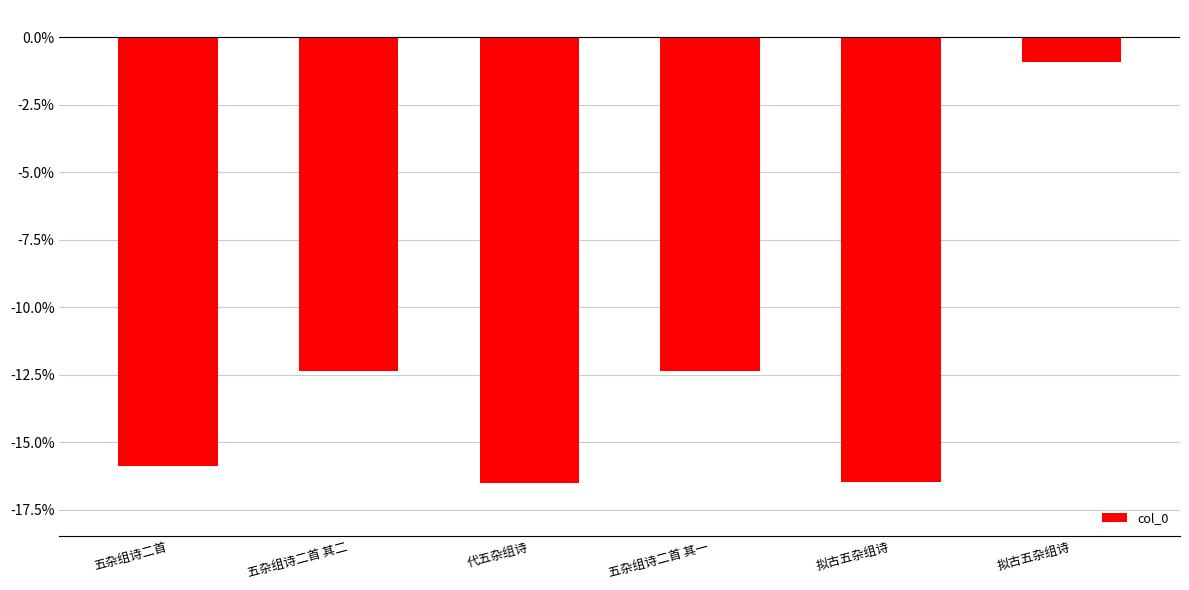

What is the difference between the second highest and second lowest values?

4.1